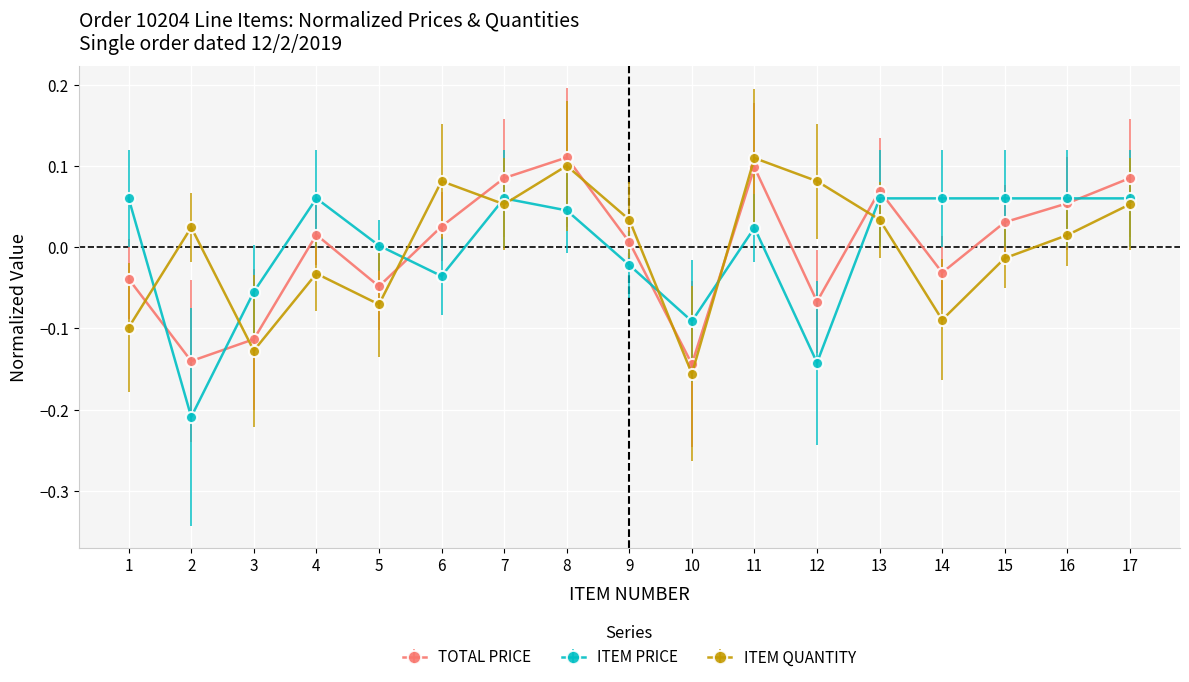

At 14, list the series in order from smallest to largest.

ITEM QUANTITY, TOTAL PRICE, ITEM PRICE